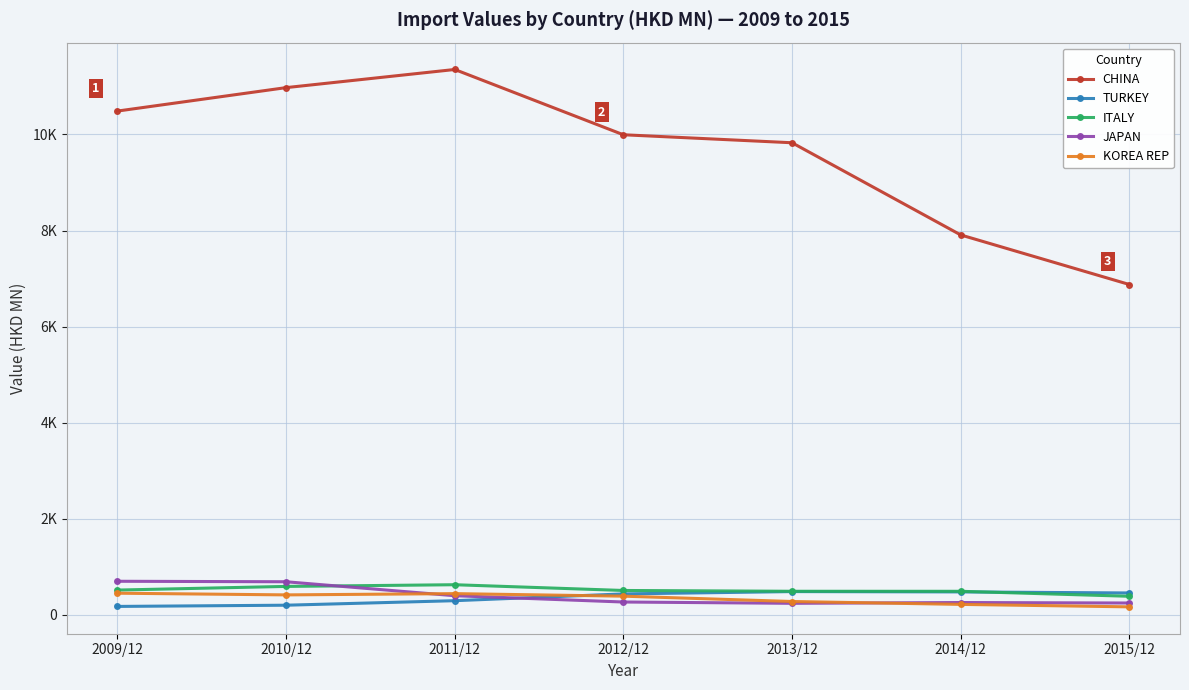

Does the chart display data point markers on the line(s)?

Yes